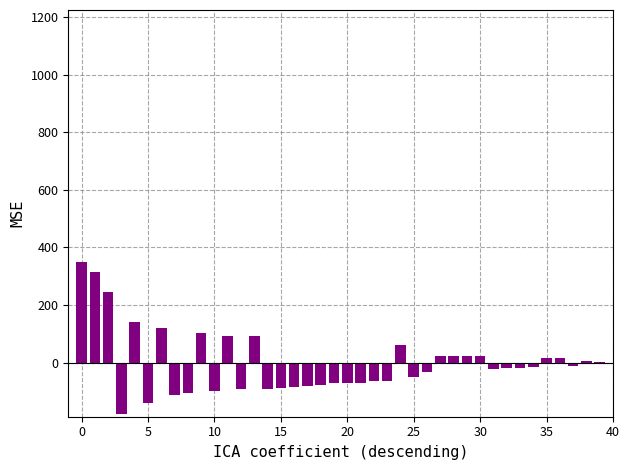

Are the bars horizontal?

No